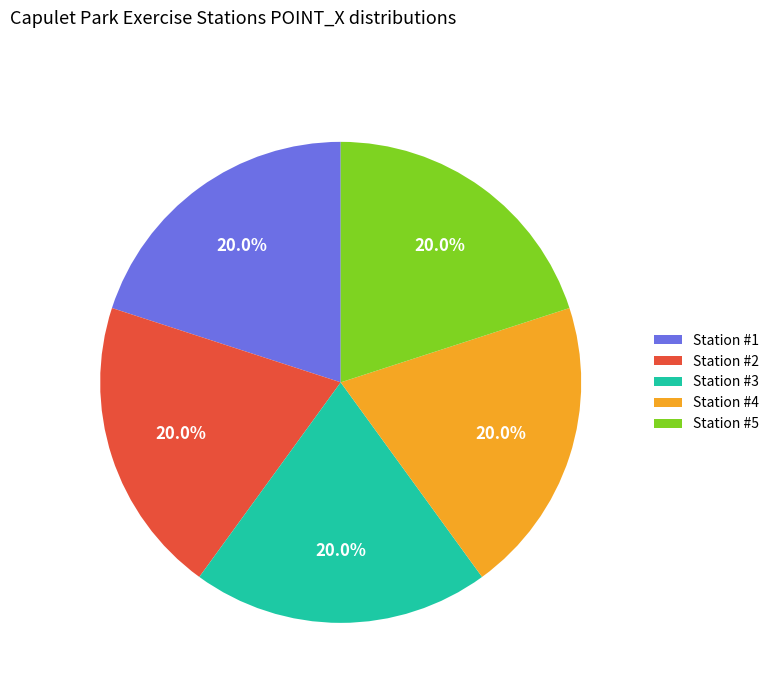

How much of the chart is everything except Station #2?

80.0%